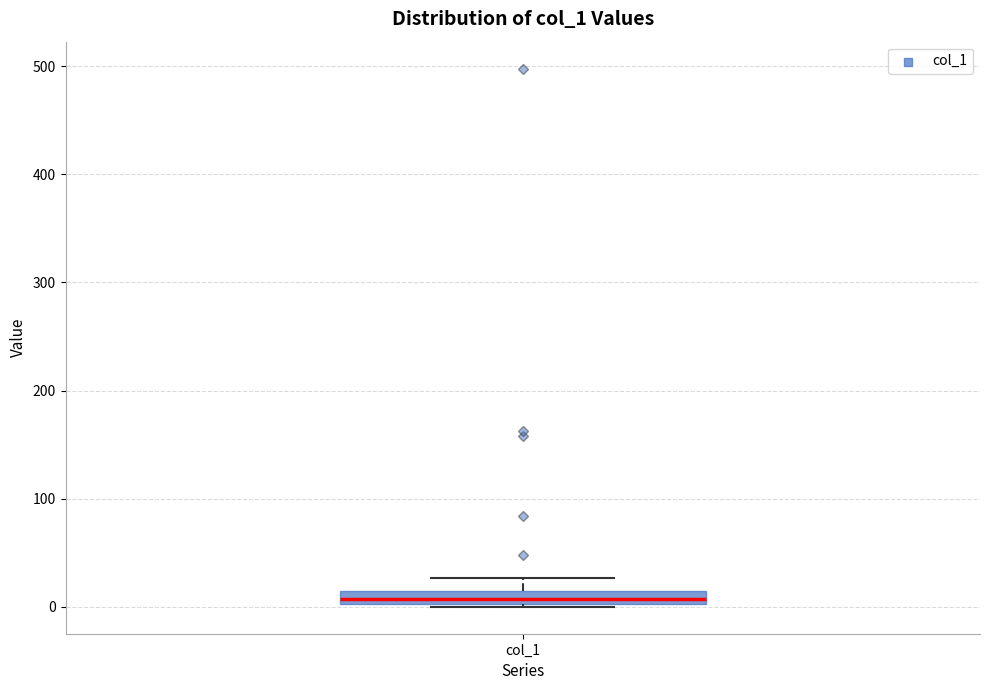

Where does the upper whisker of the box for col_1 end on the y-axis? The values are not printed on the chart, so give them approximately, as read against the axis.

30